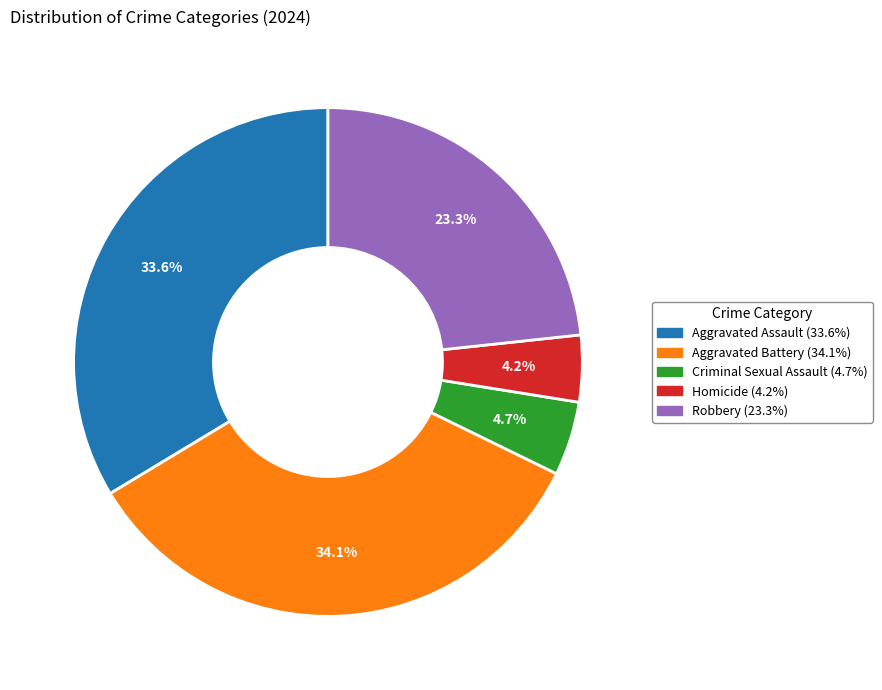

Is there any slice that represents more than half of the pie?

No